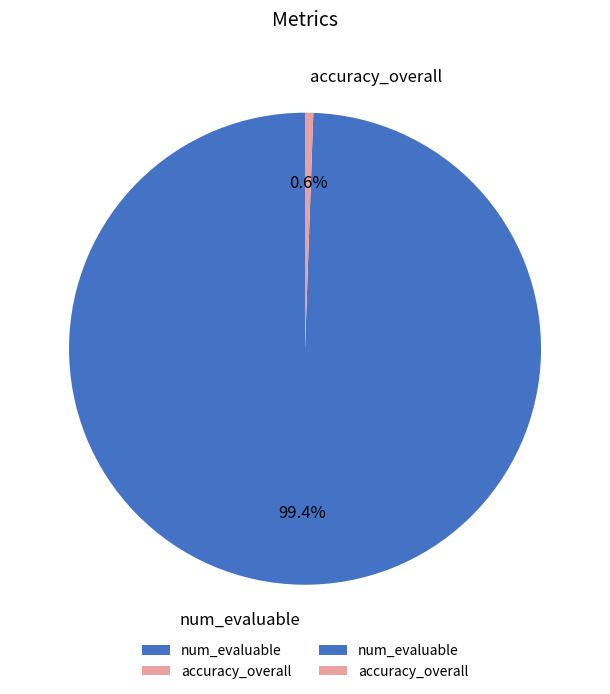

Rank the categories by value from lowest to highest.

accuracy_overall, num_evaluable